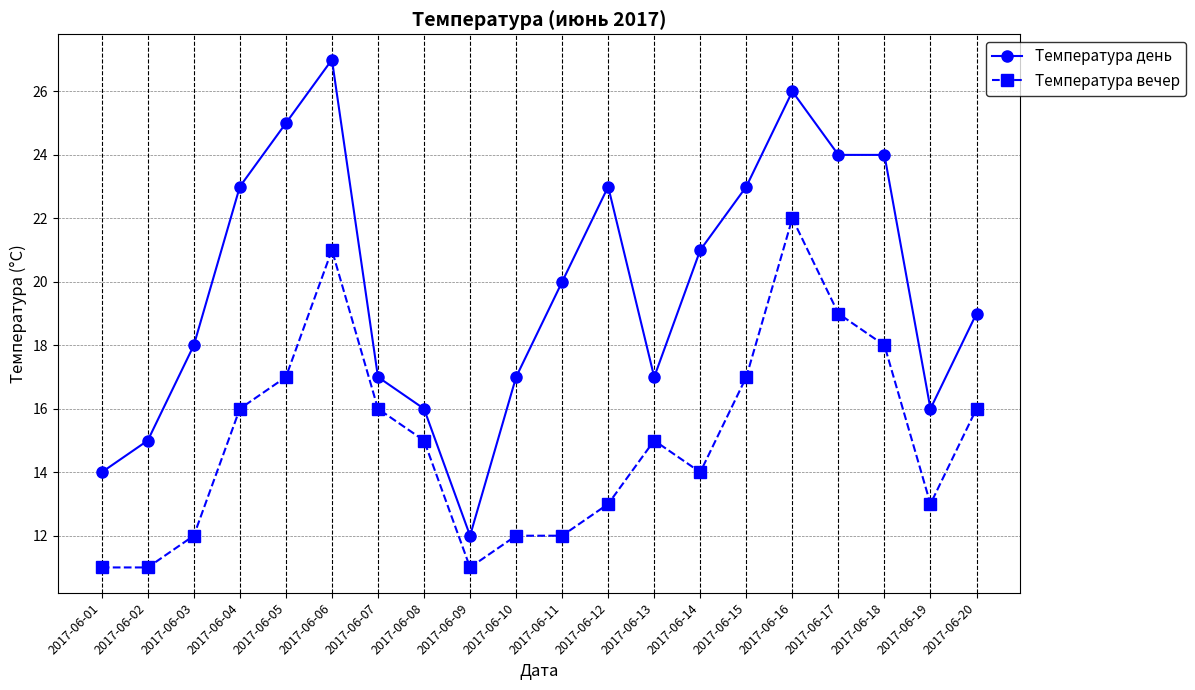

What is the value of the Температура вечер point at the 1st from the left?

11